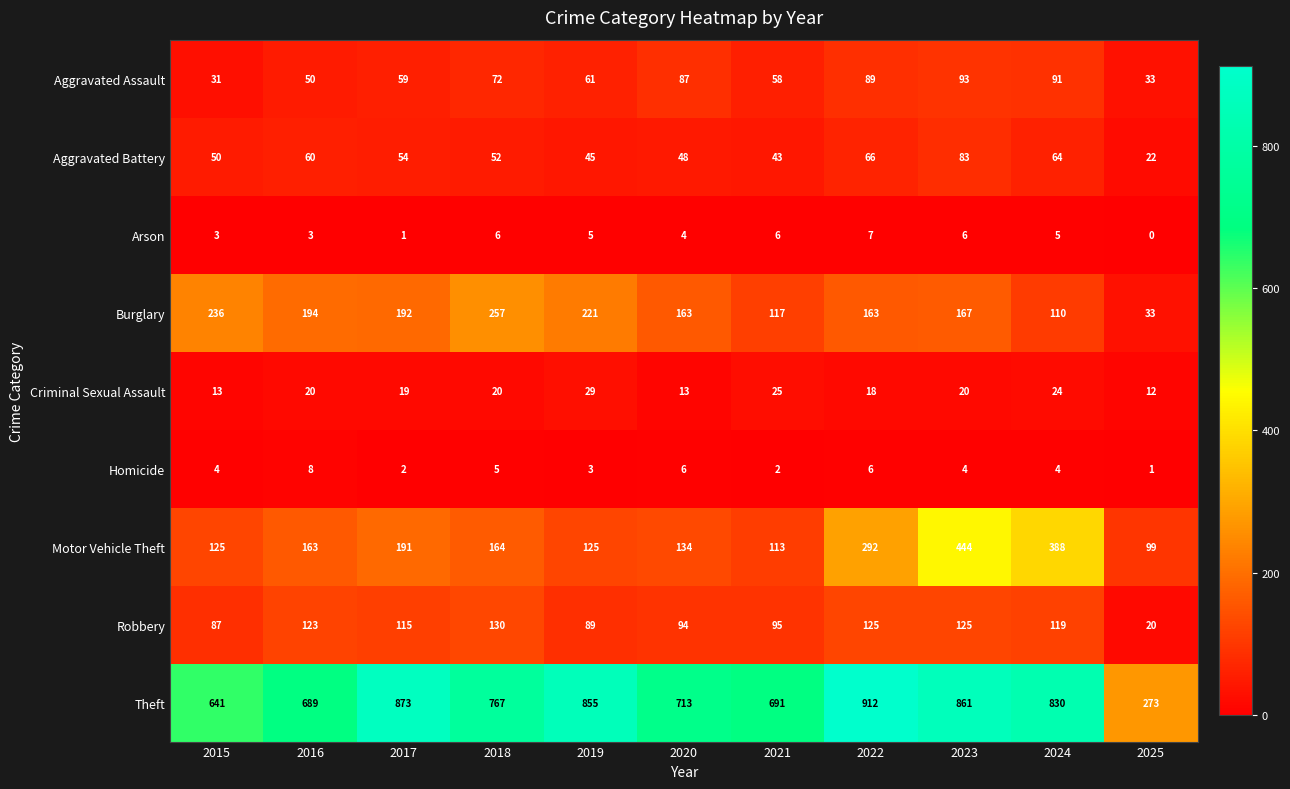

At how many categories does at least one series exceed 897?

1